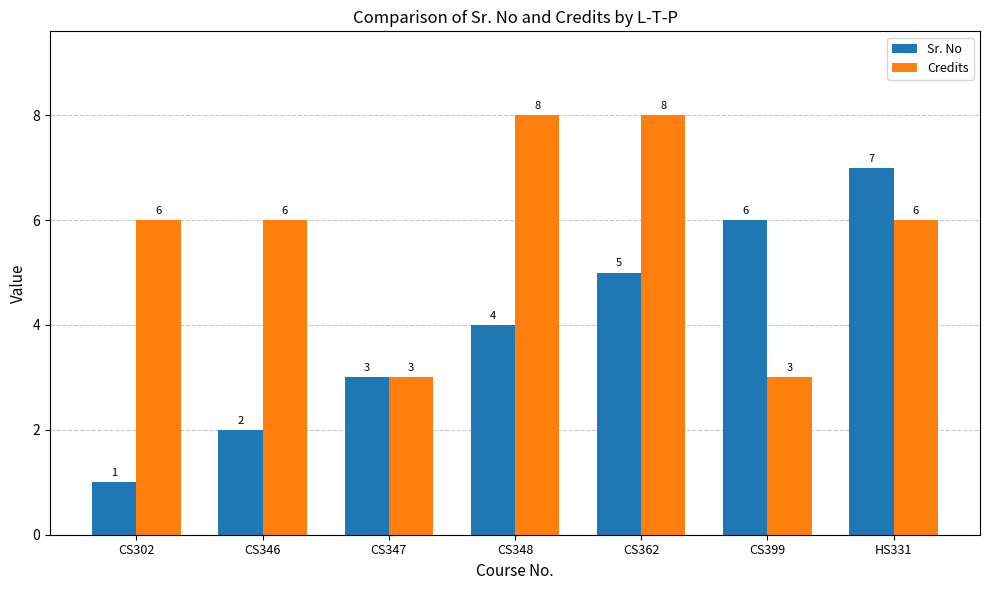

What position from the right is HS331?

1